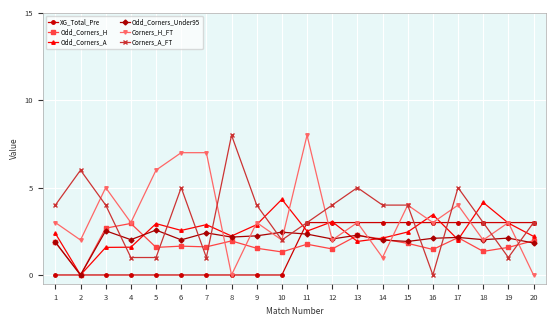

How many series are shown in this chart?

6